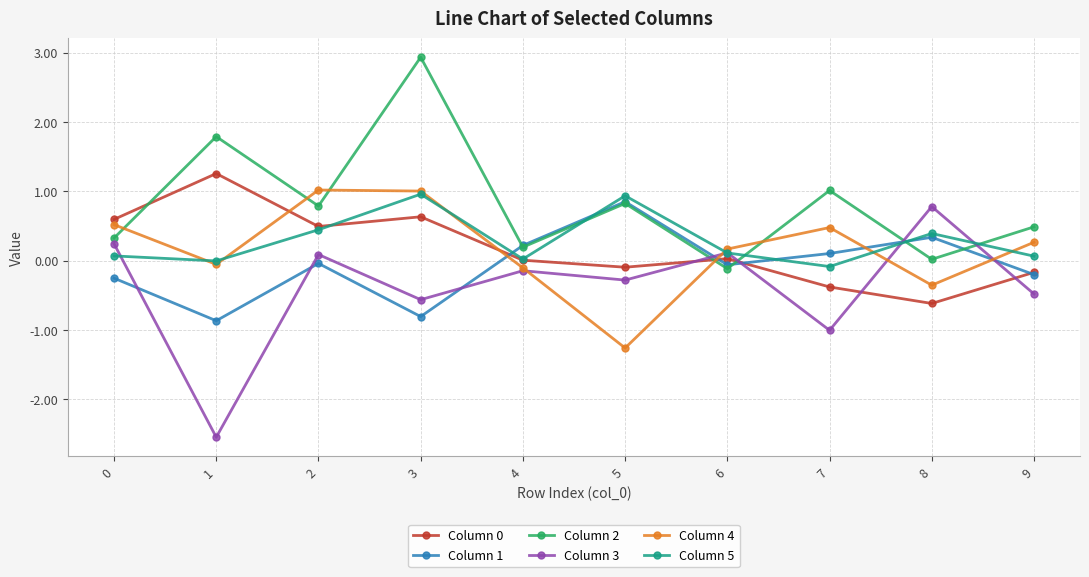

How many intersections are there between Column 2 and Column 1?

4